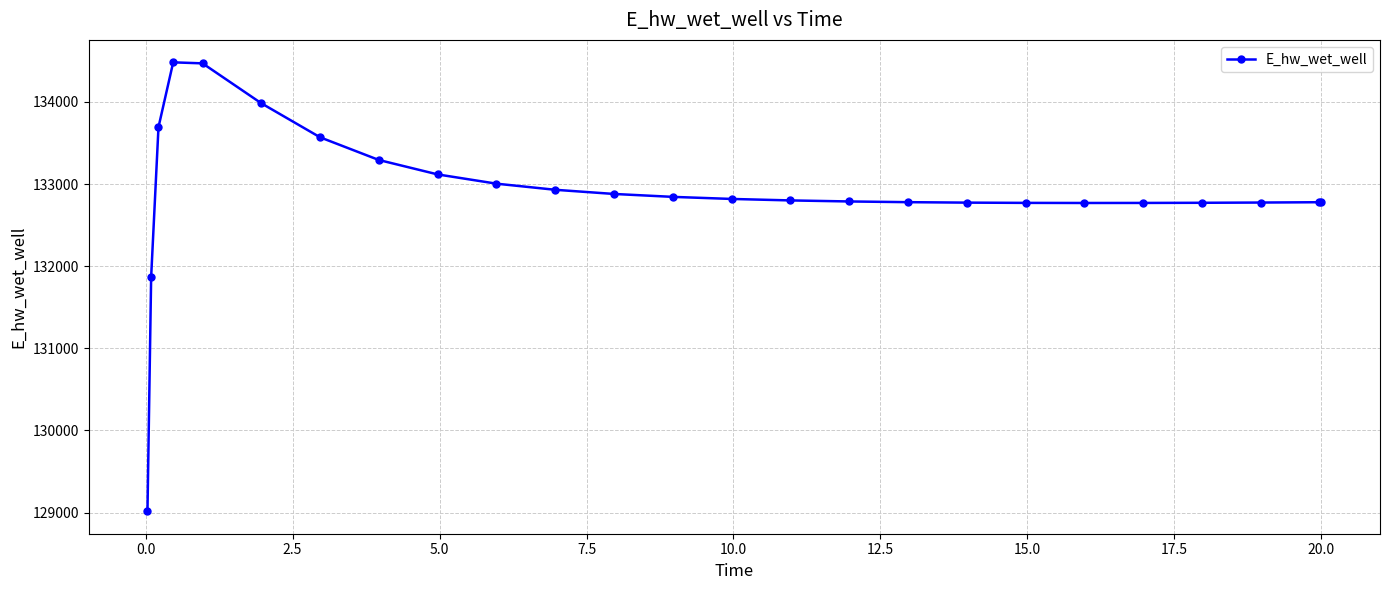

What is the value of the 20th point from the left?

132769.1